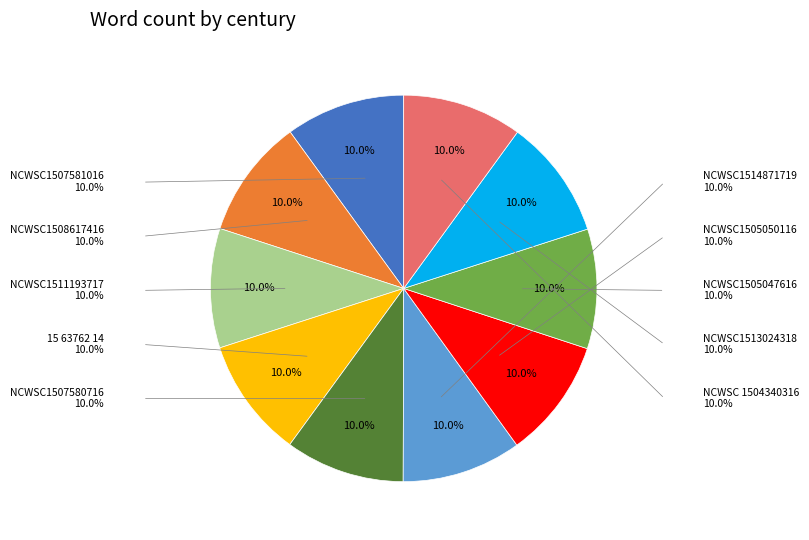

True or false: NCWSC 1504340316 accounts for 10% of the total.

True